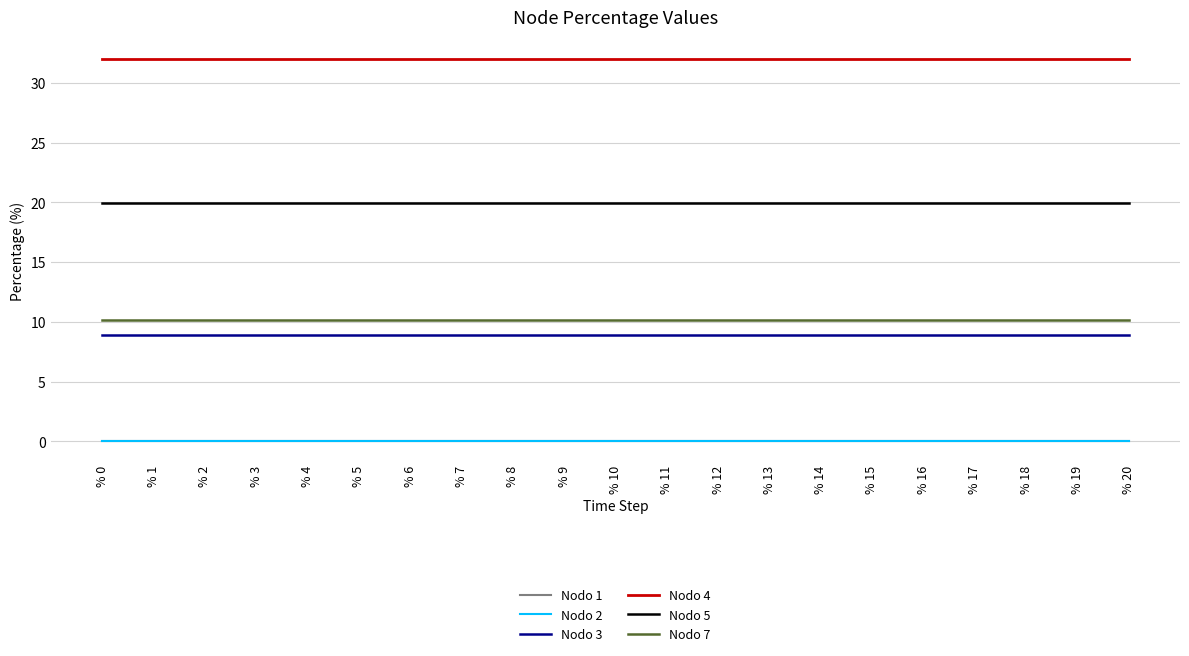

Between % 8 and % 16, which series saw the biggest shift?

Nodo 1